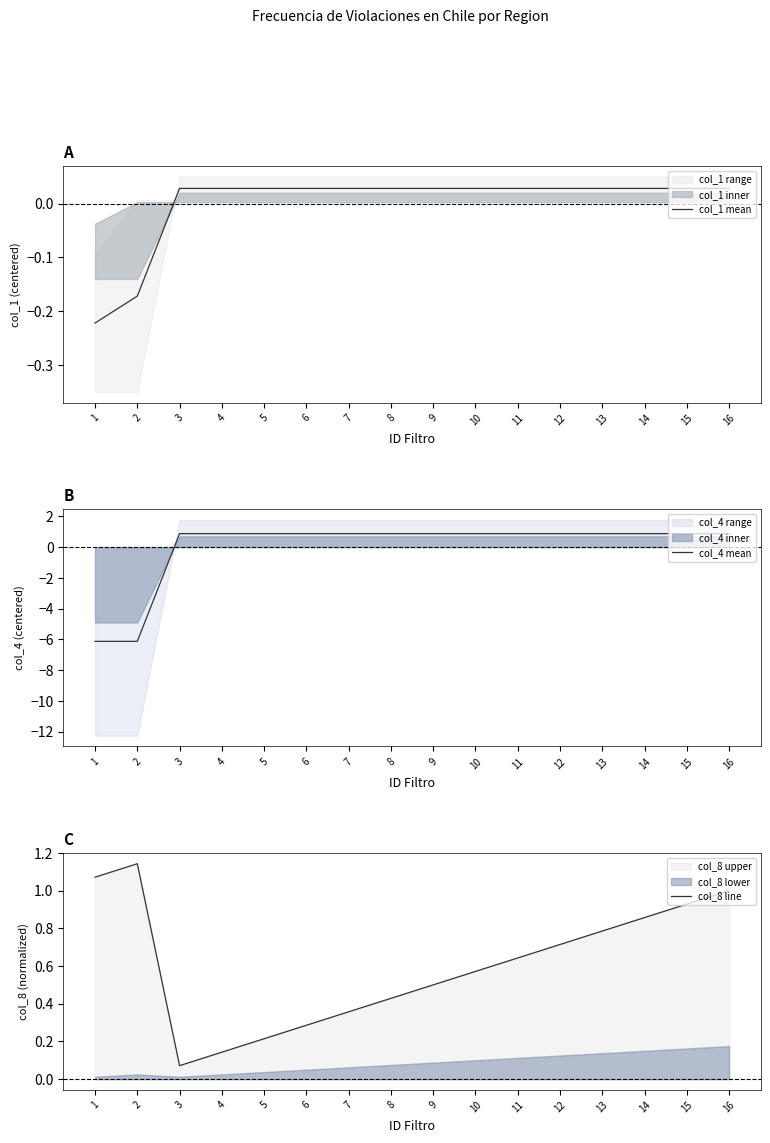

The value of col_4 mean at 3 is 1.3. True or false?

False